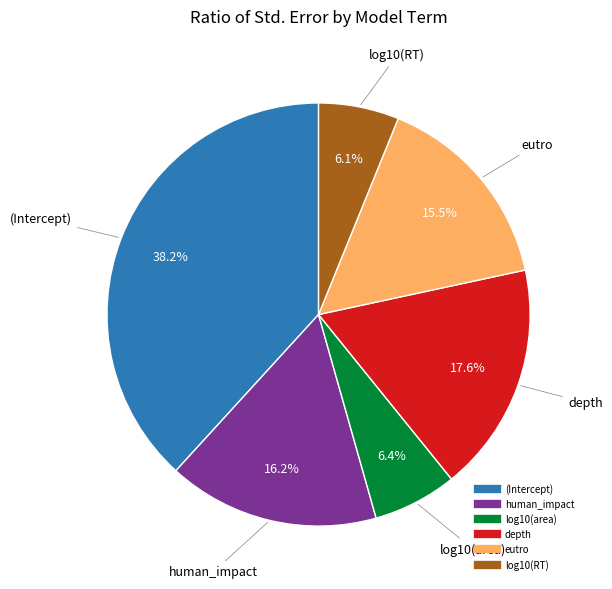

How many slices are in this pie chart?

6